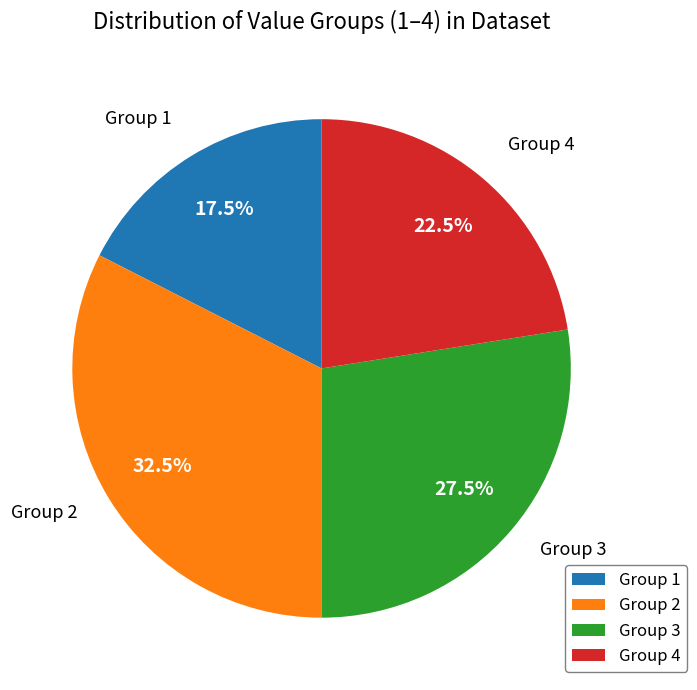

What percentage is NOT represented by Group 4?

77.5%